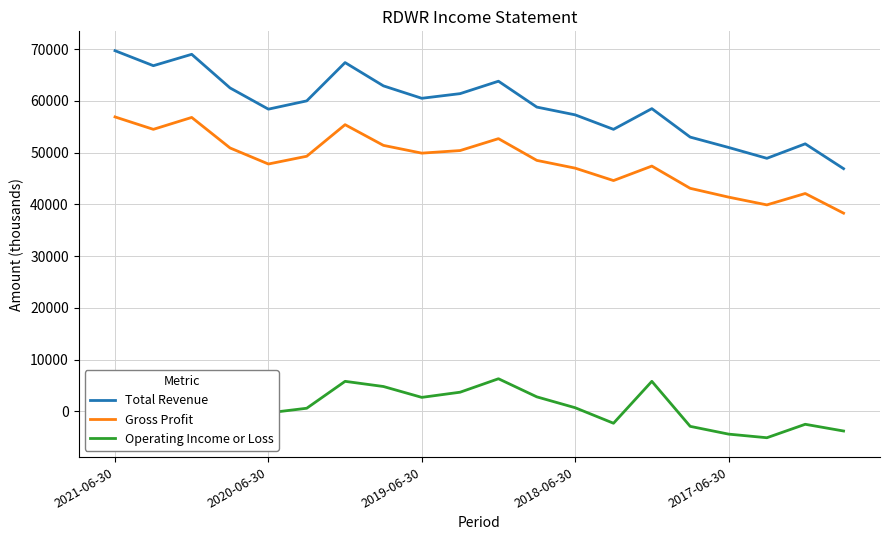

Rank the series by their maximum value, from highest to lowest.

Total Revenue, Gross Profit, Operating Income or Loss